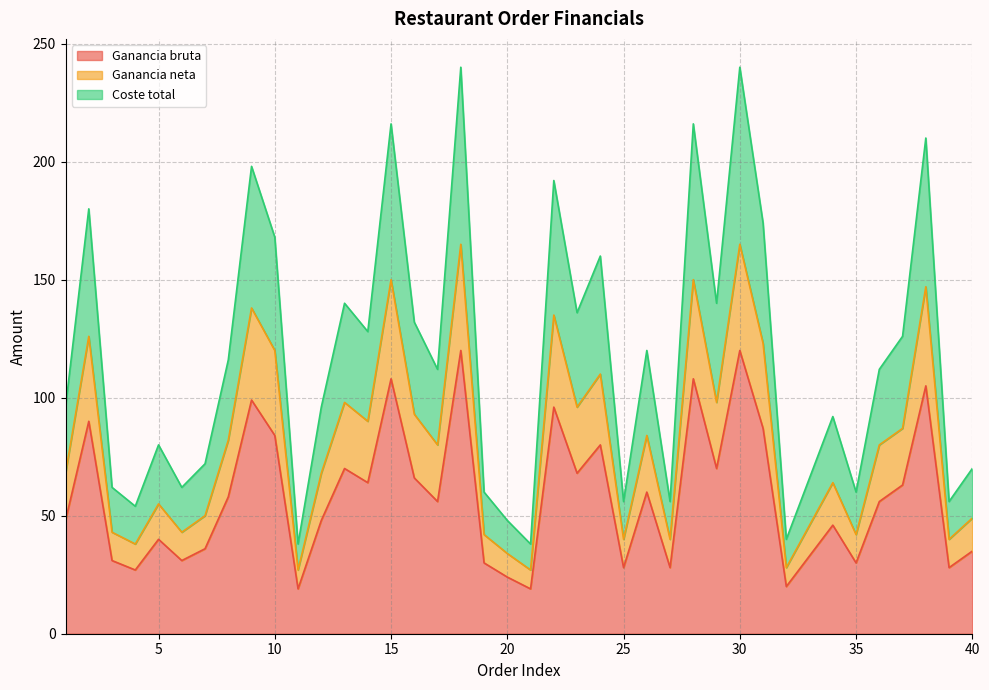

Where is Ganancia bruta nearest to the value 69?

13